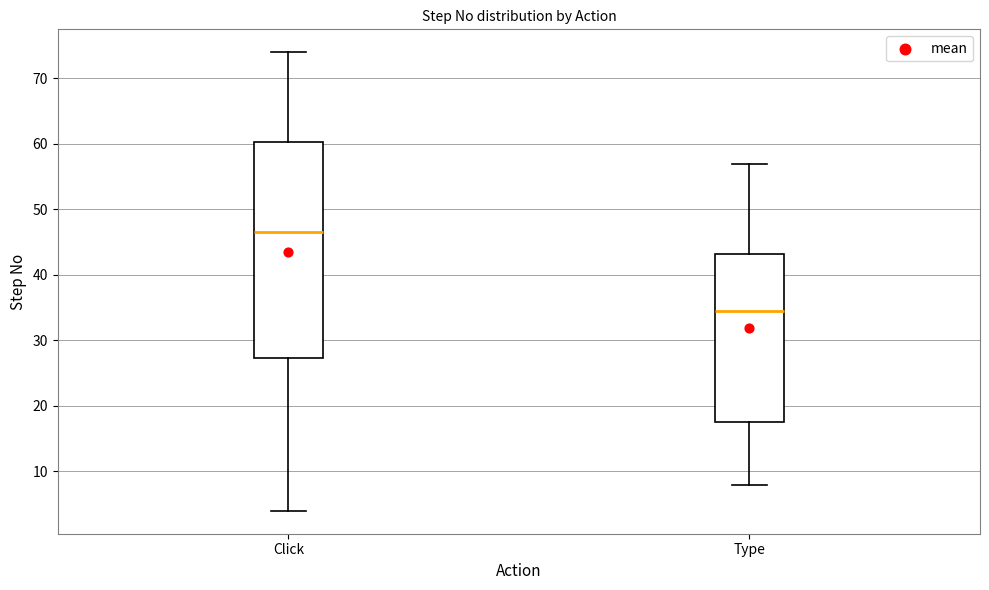

Reading left to right, read every box against the y-axis: the position of its median line, the range the box covers, and the ends of its whiskers. The values are not printed on the chart, so give them approximately, as read against the axis.

Click: median 47, box 27 to 60, whiskers 4 to 74
Type: median 35, box 18 to 43, whiskers 8 to 57